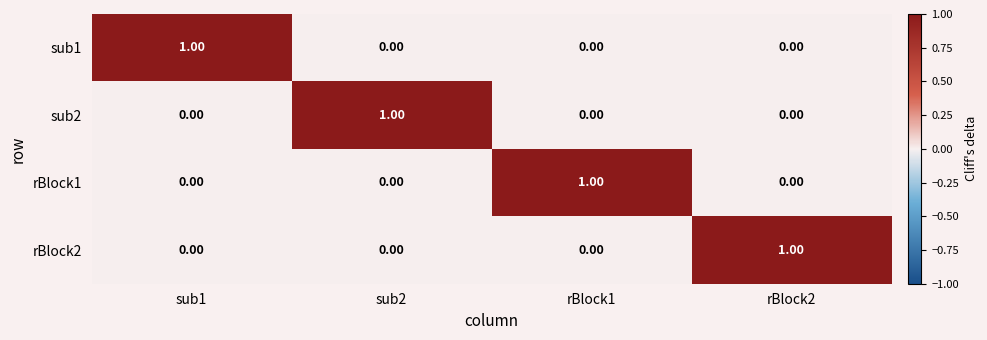

At how many categories does at least one series exceed 0?

4